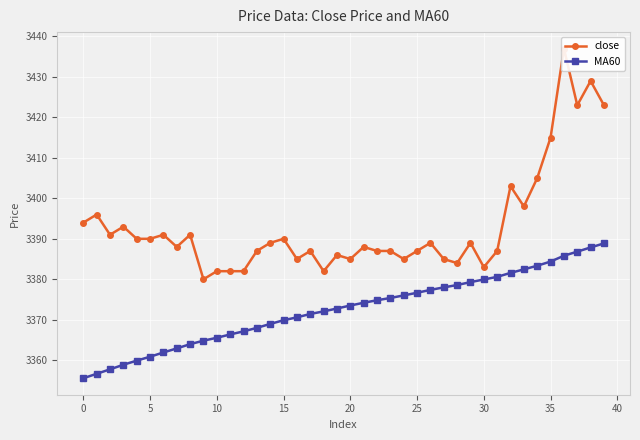

What is the smallest value displayed?

3355.6